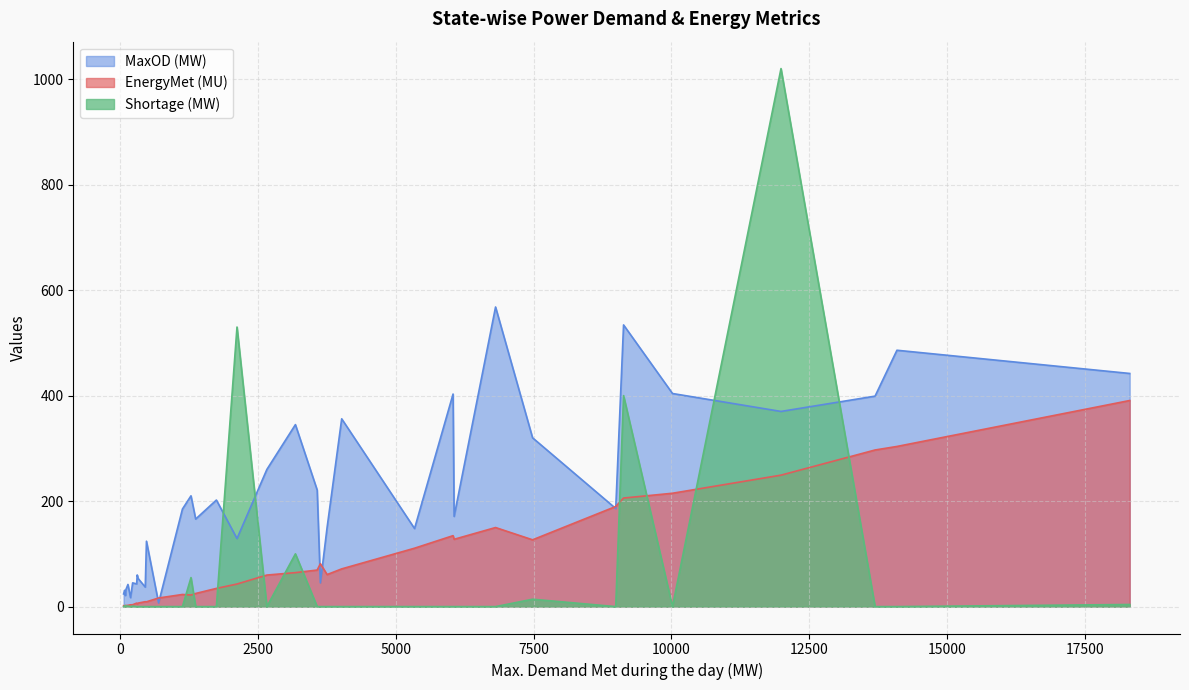

The value of MaxOD (MW) at Punjab is 148.0. True or false?

True